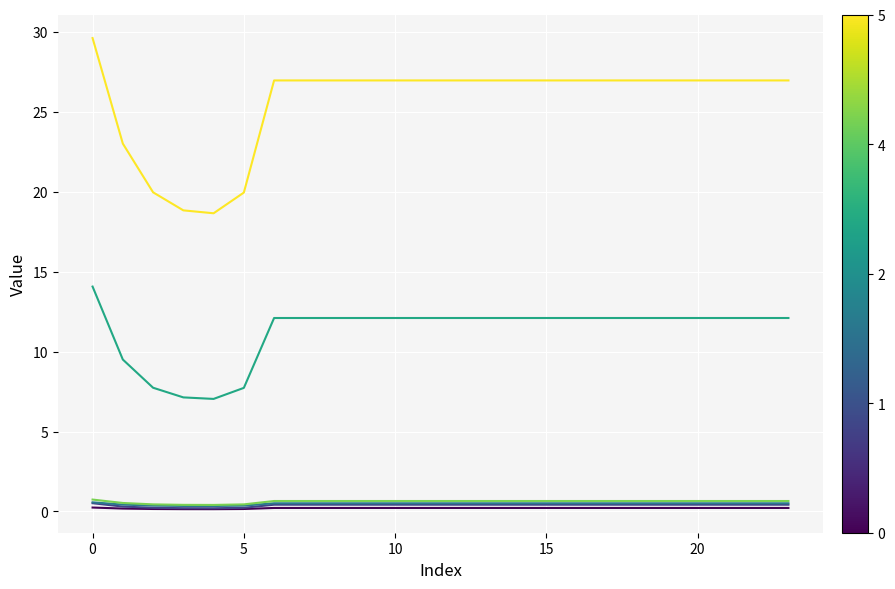

What is the greatest value displayed?

29.6